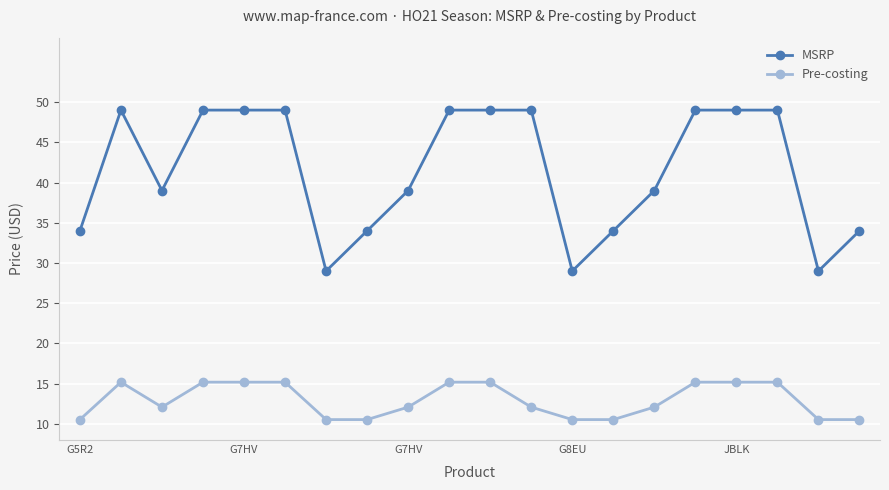

True or false: MSRP has more than 0 points higher than both neighbors.

True